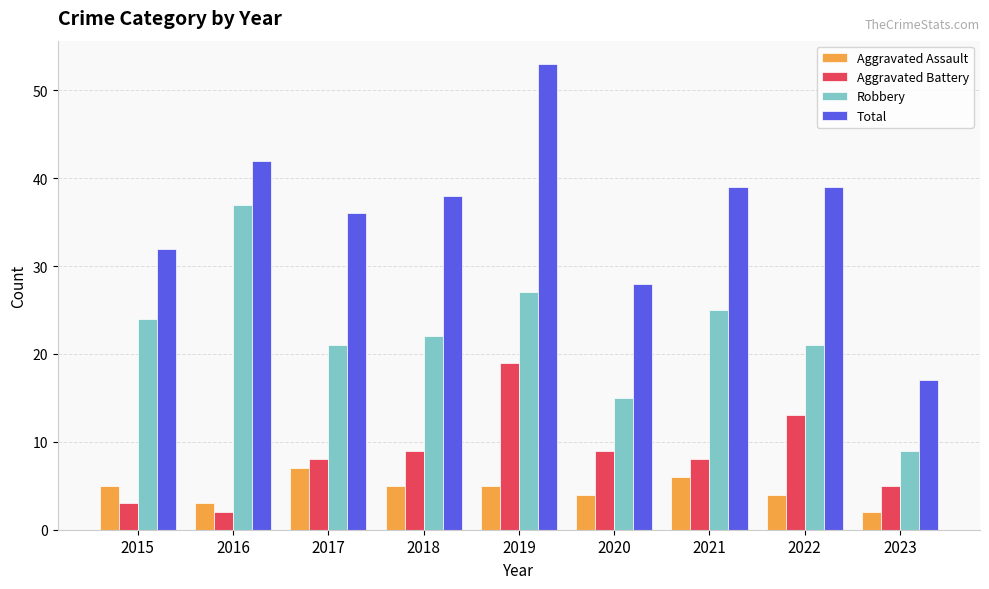

Does the chart contain any negative values?

No